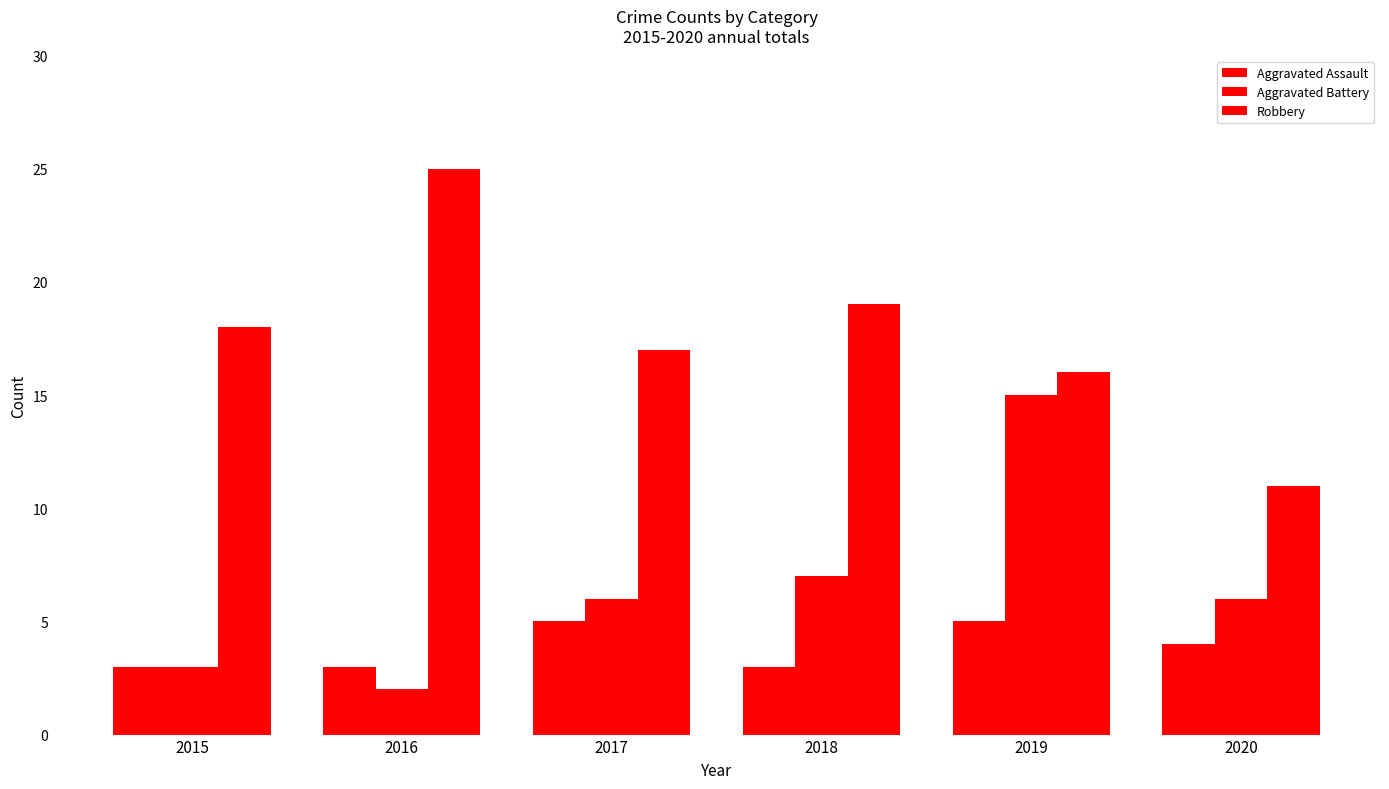

Which series has the largest total across all categories?

Robbery